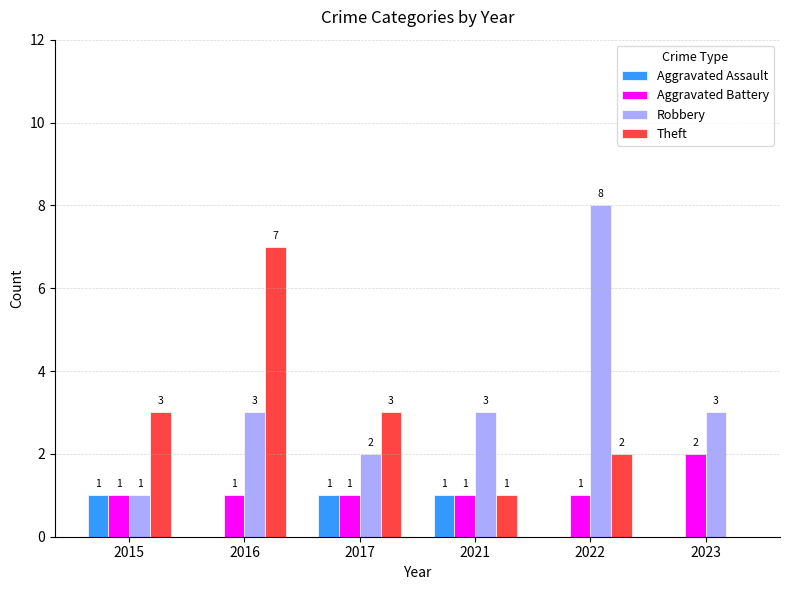

Are the bars horizontal?

No